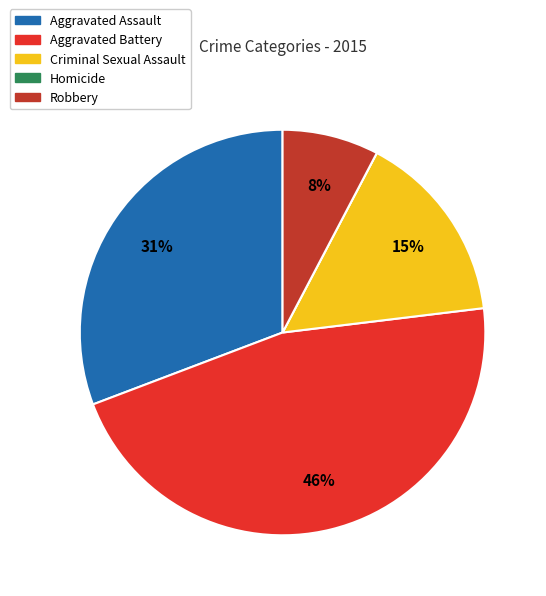

The Robbery slice represents 22% of the pie. True or false?

False